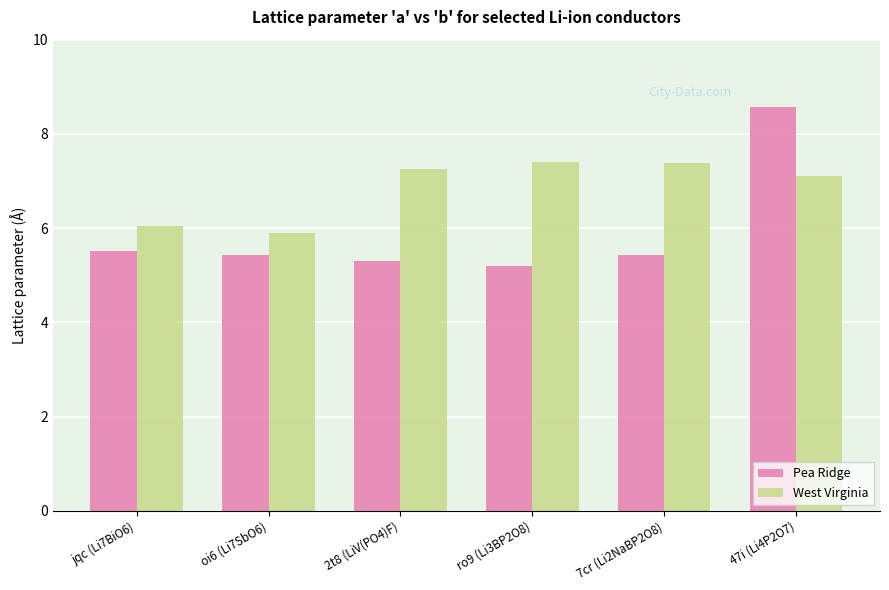

How many distinct data groups are displayed?

2